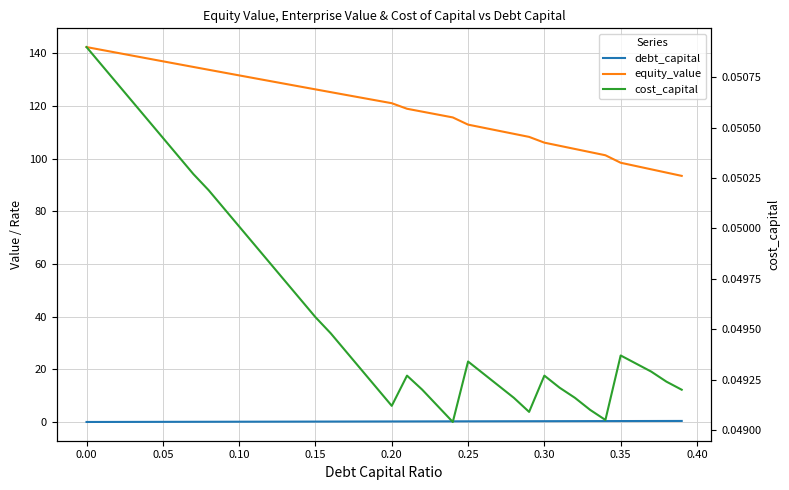

Does the chart display data point markers on the line(s)?

No